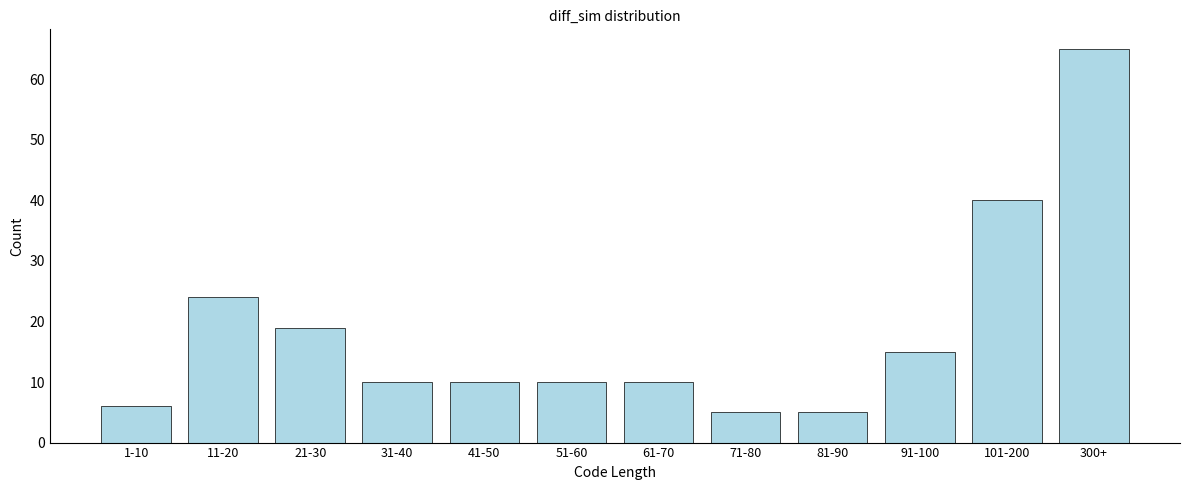

Reading right to left, what are all the values shown in this chart?

300+=65	101-200=40	91-100=15	81-90=5	71-80=5	61-70=10	51-60=10	41-50=10	31-40=10	21-30=19	11-20=24	1-10=6